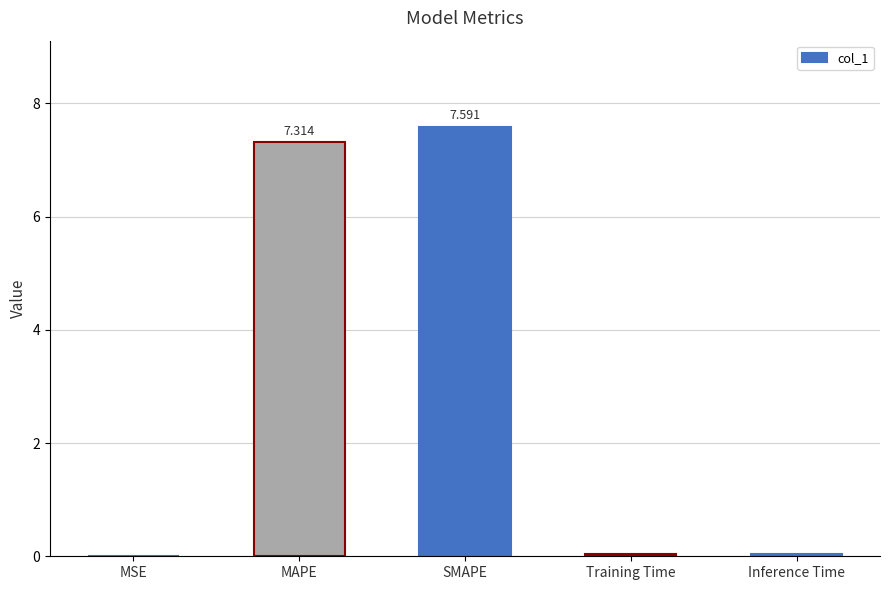

What value does the data have at SMAPE?

7.6